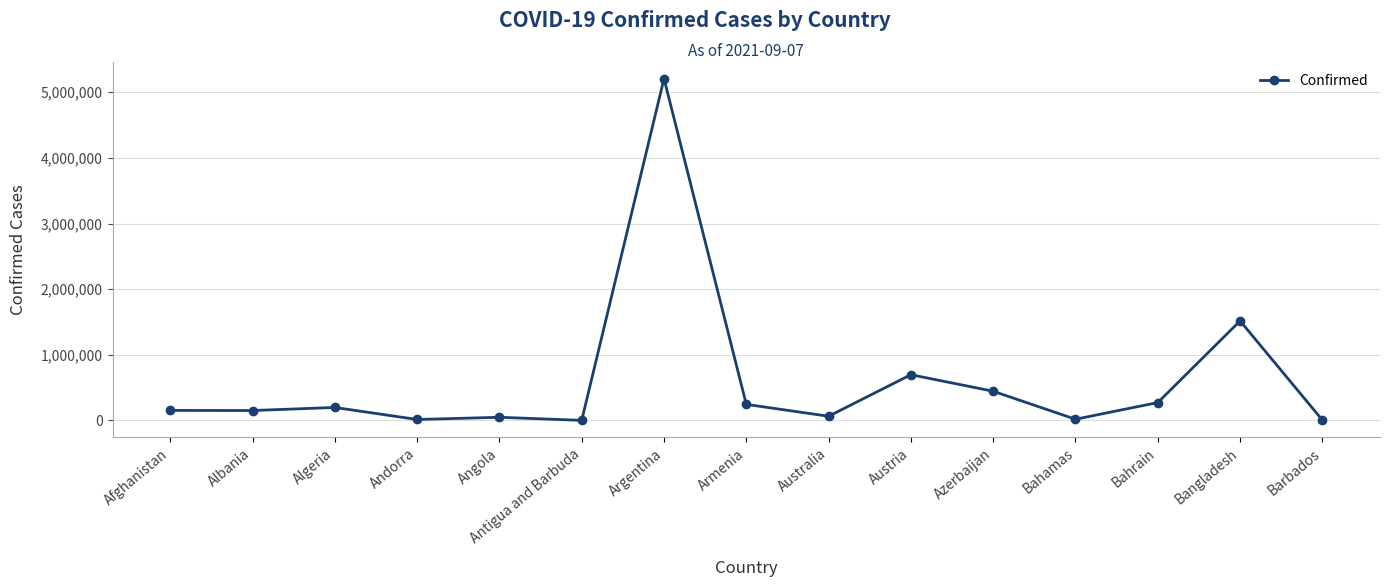

What is the sum of all values?

9044006